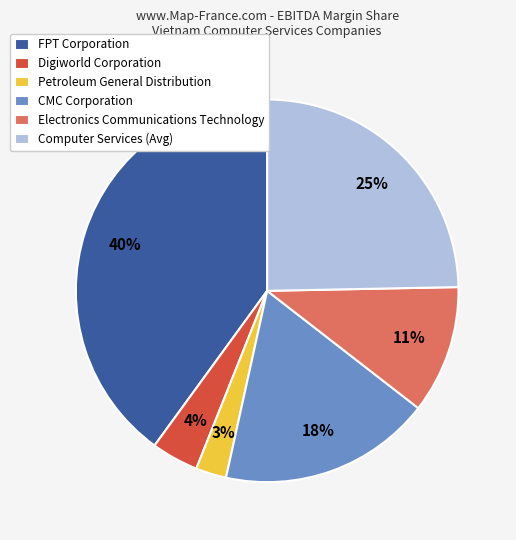

Is it true that Computer Services (Avg) is 13% of the pie?

False